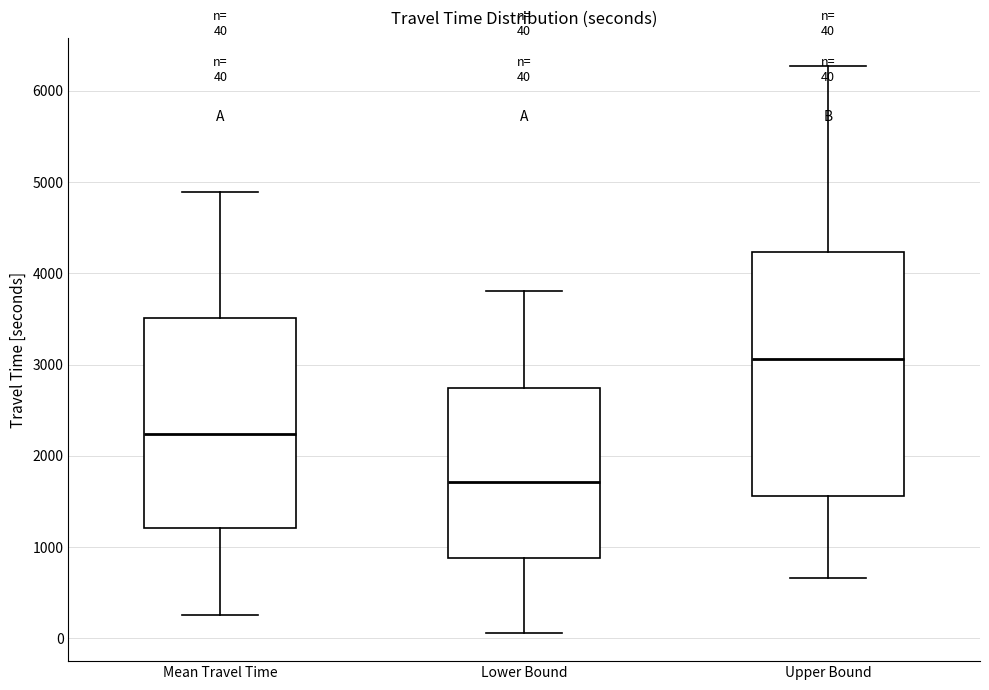

Which box is the tallest, from its lower edge to its upper edge?

Upper Bound